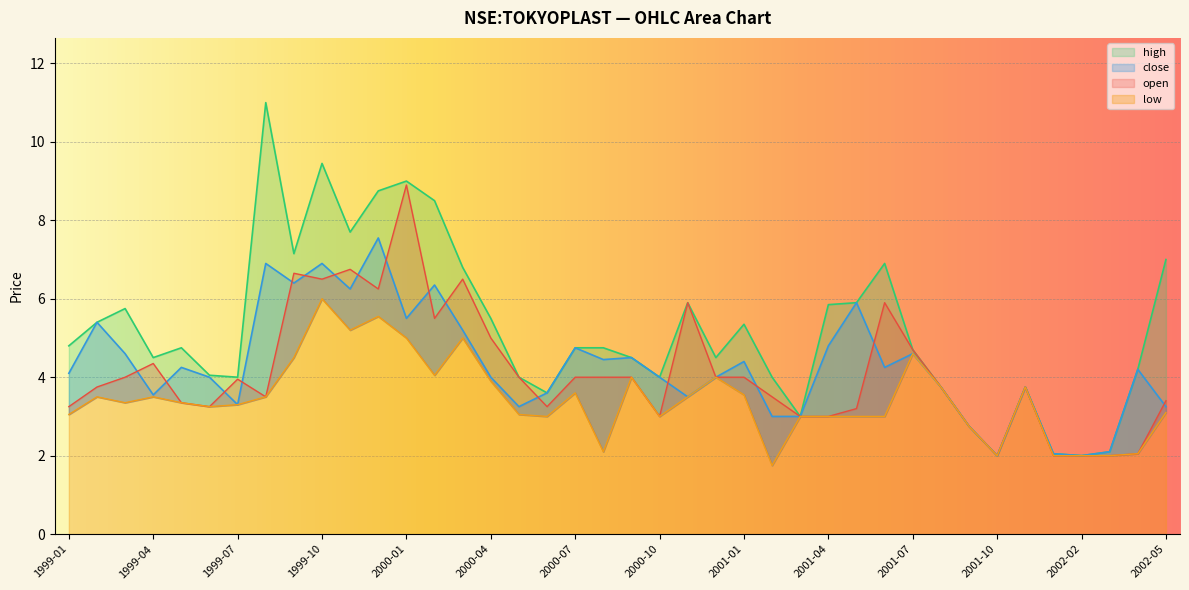

What is the difference between the maximum and minimum values in the close series?

5.5